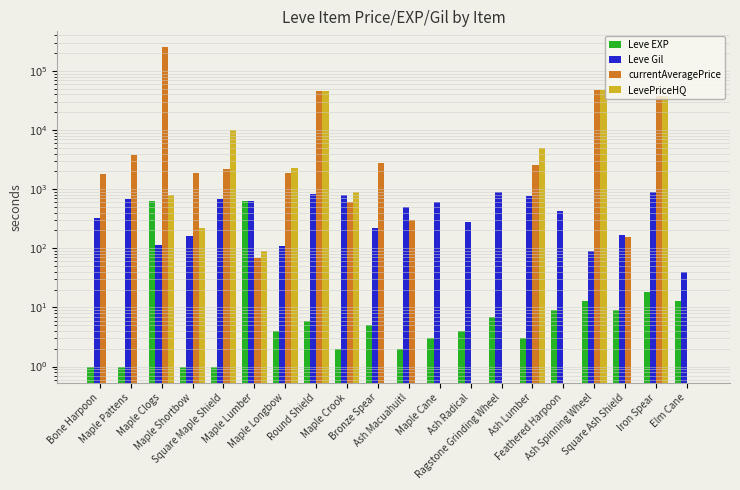

Reading left to right, what are all the values shown in this chart?

Leve EXP: Bone Harpoon=1	Maple Pattens=1	Maple Clogs=630	Maple Shortbow=1	Square Maple Shield=1	Maple Lumber=630	Maple Longbow=4	Round Shield=6	Maple Crook=2	Bronze Spear=5	Ash Macuahuitl=2	Maple Cane=3	Ash Radical=4	Ragstone Grinding Wheel=7	Ash Lumber=3	Feathered Harpoon=9	Ash Spinning Wheel=13	Square Ash Shield=9	Iron Spear=18	Elm Cane=13
Leve Gil: Bone Harpoon=330	Maple Pattens=690	Maple Clogs=112	Maple Shortbow=160	Square Maple Shield=690	Maple Lumber=630	Maple Longbow=110	Round Shield=840	Maple Crook=790	Bronze Spear=220	Ash Macuahuitl=490	Maple Cane=600	Ash Radical=280	Ragstone Grinding Wheel=880	Ash Lumber=780	Feathered Harpoon=430	Ash Spinning Wheel=90	Square Ash Shield=170	Iron Spear=910	Elm Cane=40
currentAveragePrice: Bone Harpoon=1820	Maple Pattens=3763	Maple Clogs=250400	Maple Shortbow=1893	Square Maple Shield=2219	Maple Lumber=69	Maple Longbow=1850	Round Shield=45535	Maple Crook=600	Bronze Spear=2800	Ash Macuahuitl=300	Maple Cane=0	Ash Radical=0	Ragstone Grinding Wheel=0	Ash Lumber=2568	Feathered Harpoon=0	Ash Spinning Wheel=48000	Square Ash Shield=153	Iron Spear=38311	Elm Cane=0
LevePriceHQ: Bone Harpoon=0	Maple Pattens=0	Maple Clogs=800	Maple Shortbow=223	Square Maple Shield=10000	Maple Lumber=91	Maple Longbow=2300	Round Shield=45535	Maple Crook=900	Bronze Spear=0	Ash Macuahuitl=0	Maple Cane=0	Ash Radical=0	Ragstone Grinding Wheel=0	Ash Lumber=4950	Feathered Harpoon=0	Ash Spinning Wheel=48000	Square Ash Shield=0	Iron Spear=38311	Elm Cane=0